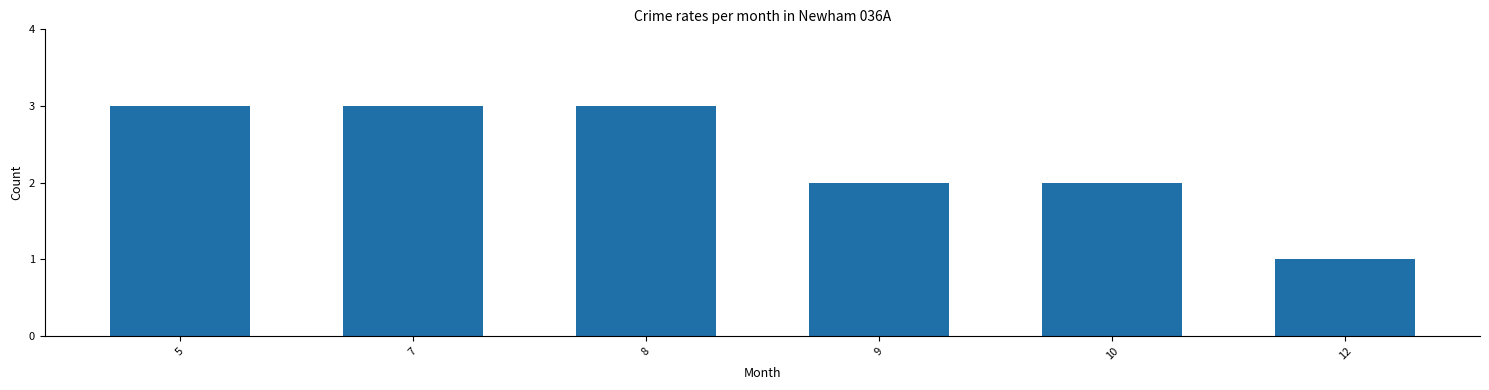

Approximately how many times larger is the value at 9 compared to 12?

2.0